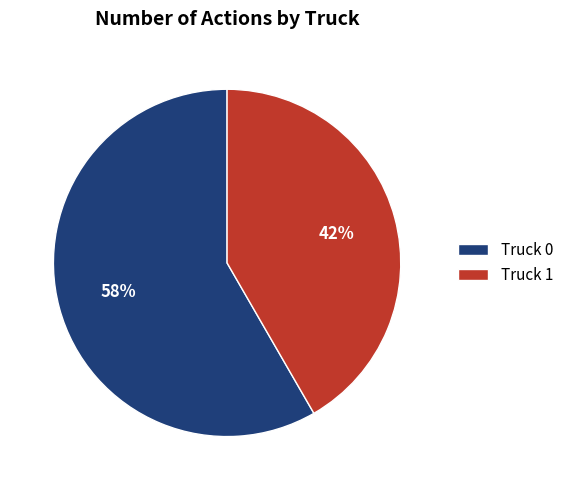

To the nearest percent, what is the average slice percentage?

50%